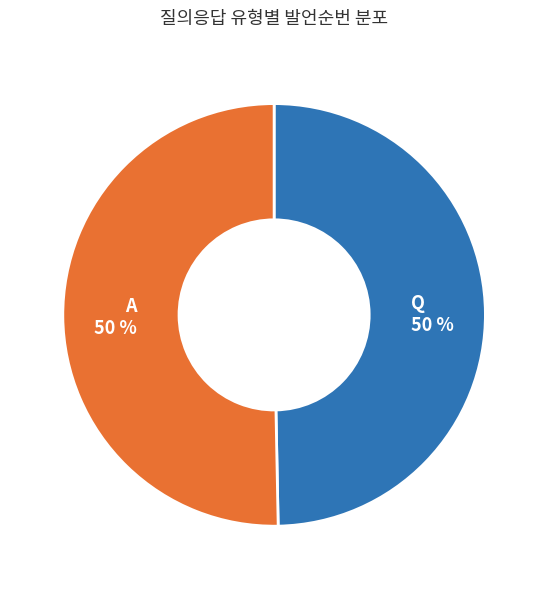

To the nearest percent, what percentage of the pie is Q?

50%